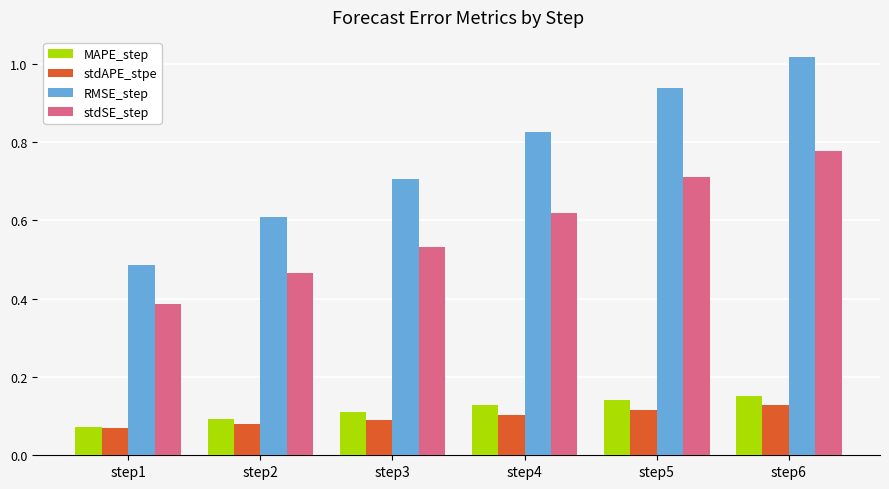

Count the stdSE_step values in the range 0 to 1.

6